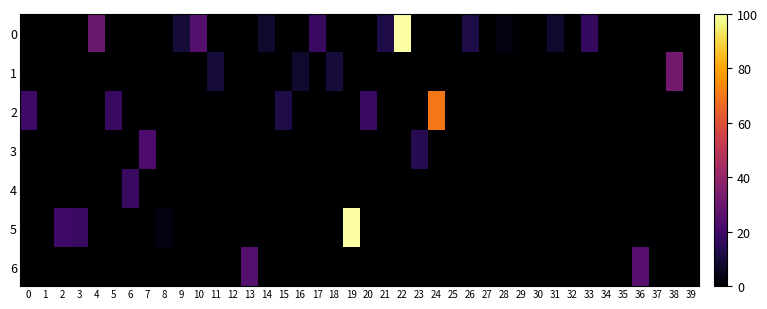

Reading left to right, transcribe all the data shown in this chart.

0: 0=0.0	1=0.0	2=0.0	3=0.0	4=30.0	5=0.0	6=0.0	7=0.0	8=0.0	9=10.0	10=25.0	11=0.0	12=0.0	13=0.0	14=8.0	15=0.0	16=0.0	17=18.0	18=0.0	19=0.0	20=0.0	21=12.0	22=100.0	23=0.0	24=0.0	25=0.0	26=12.0	27=0.0	28=3.0	29=0.0	30=0.0	31=8.0	32=0.0	33=17.0	34=0.0	35=0.0	36=0.0	37=0.0	38=0.0	39=0.0
1: 0=0.0	1=0.0	2=0.0	3=0.0	4=0.0	5=0.0	6=0.0	7=0.0	8=0.0	9=0.0	10=0.0	11=10.0	12=0.0	13=0.0	14=0.0	15=0.0	16=8.0	17=0.0	18=10.0	19=0.0	20=0.0	21=0.0	22=0.0	23=0.0	24=0.0	25=0.0	26=0.0	27=0.0	28=0.0	29=0.0	30=0.0	31=0.0	32=0.0	33=0.0	34=0.0	35=0.0	36=0.0	37=0.0	38=32.0	39=0.0
2: 0=19.0	1=0.0	2=0.0	3=0.0	4=0.0	5=18.0	6=0.0	7=0.0	8=0.0	9=0.0	10=0.0	11=0.0	12=0.0	13=0.0	14=0.0	15=12.0	16=0.0	17=0.0	18=0.0	19=0.0	20=18.0	21=0.0	22=0.0	23=0.0	24=70.0	25=0.0	26=0.0	27=0.0	28=0.0	29=0.0	30=0.0	31=0.0	32=0.0	33=0.0	34=0.0	35=0.0	36=0.0	37=0.0	38=0.0	39=0.0
3: 0=0.0	1=0.0	2=0.0	3=0.0	4=0.0	5=0.0	6=0.0	7=23.0	8=0.0	9=0.0	10=0.0	11=0.0	12=0.0	13=0.0	14=0.0	15=0.0	16=0.0	17=0.0	18=0.0	19=0.0	20=0.0	21=0.0	22=0.0	23=14.0	24=0.0	25=0.0	26=0.0	27=0.0	28=0.0	29=0.0	30=0.0	31=0.0	32=0.0	33=0.0	34=0.0	35=0.0	36=0.0	37=0.0	38=0.0	39=0.0
4: 0=0.0	1=0.0	2=0.0	3=0.0	4=0.0	5=0.0	6=18.0	7=0.0	8=0.0	9=0.0	10=0.0	11=0.0	12=0.0	13=0.0	14=0.0	15=0.0	16=0.0	17=0.0	18=0.0	19=0.0	20=0.0	21=0.0	22=0.0	23=0.0	24=0.0	25=0.0	26=0.0	27=0.0	28=0.0	29=0.0	30=0.0	31=0.0	32=0.0	33=0.0	34=0.0	35=0.0	36=0.0	37=0.0	38=0.0	39=0.0
5: 0=0.0	1=0.0	2=20.0	3=18.0	4=0.0	5=0.0	6=0.0	7=0.0	8=3.0	9=0.0	10=0.0	11=0.0	12=0.0	13=0.0	14=0.0	15=0.0	16=0.0	17=0.0	18=0.0	19=100.0	20=0.0	21=0.0	22=0.0	23=0.0	24=0.0	25=0.0	26=0.0	27=0.0	28=0.0	29=0.0	30=0.0	31=0.0	32=0.0	33=0.0	34=0.0	35=0.0	36=0.0	37=0.0	38=0.0	39=0.0
6: 0=0.0	1=0.0	2=0.0	3=0.0	4=0.0	5=0.0	6=0.0	7=0.0	8=0.0	9=0.0	10=0.0	11=0.0	12=0.0	13=25.0	14=0.0	15=0.0	16=0.0	17=0.0	18=0.0	19=0.0	20=0.0	21=0.0	22=0.0	23=0.0	24=0.0	25=0.0	26=0.0	27=0.0	28=0.0	29=0.0	30=0.0	31=0.0	32=0.0	33=0.0	34=0.0	35=0.0	36=25.0	37=0.0	38=0.0	39=0.0